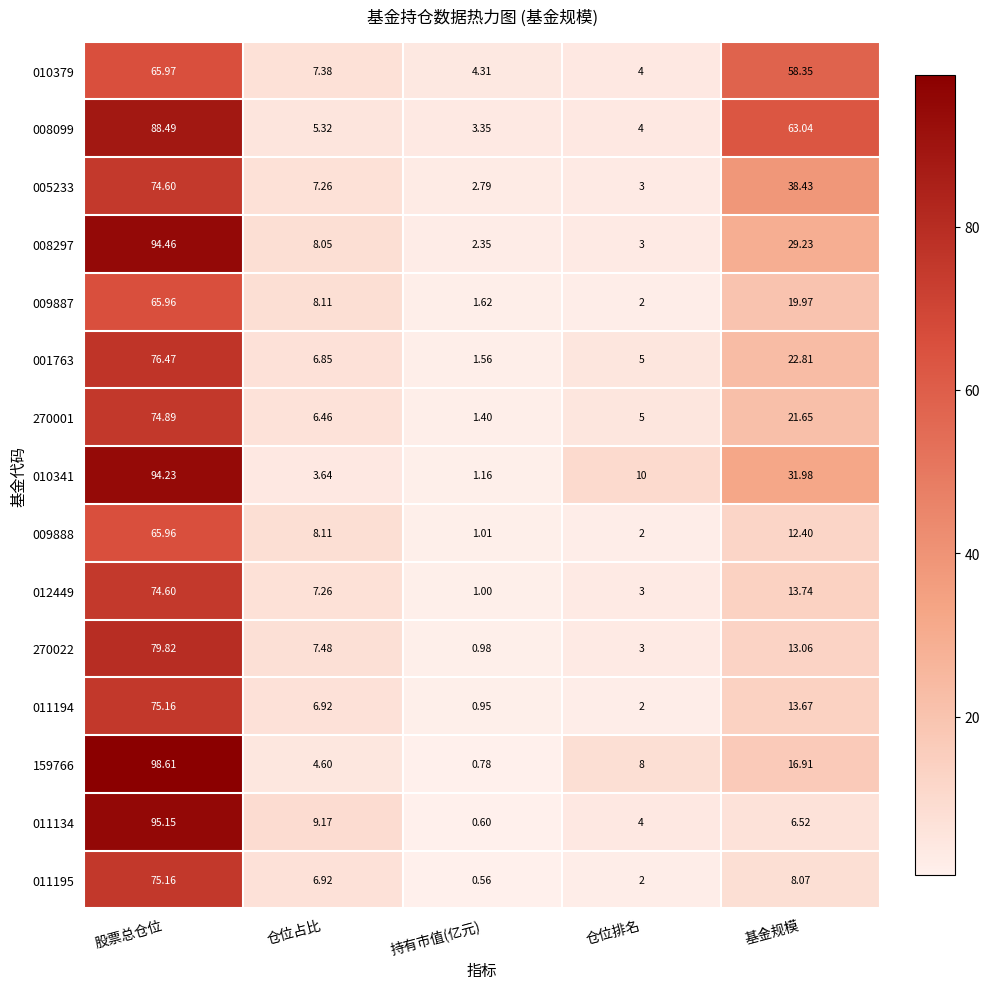

Count the number of data series in this chart.

15